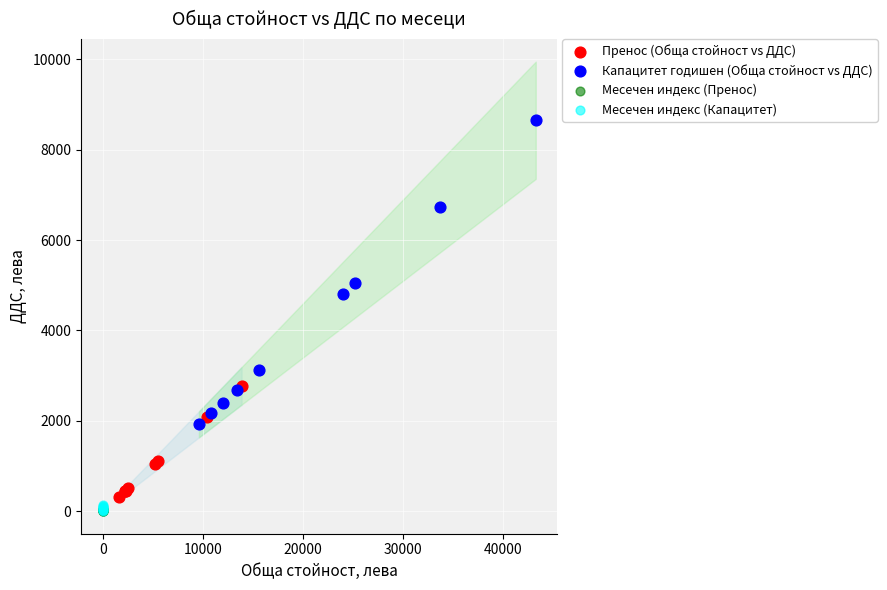

Which series has the widest spread of Y values?

Капацитет годишен (Обща стойност vs ДДС)